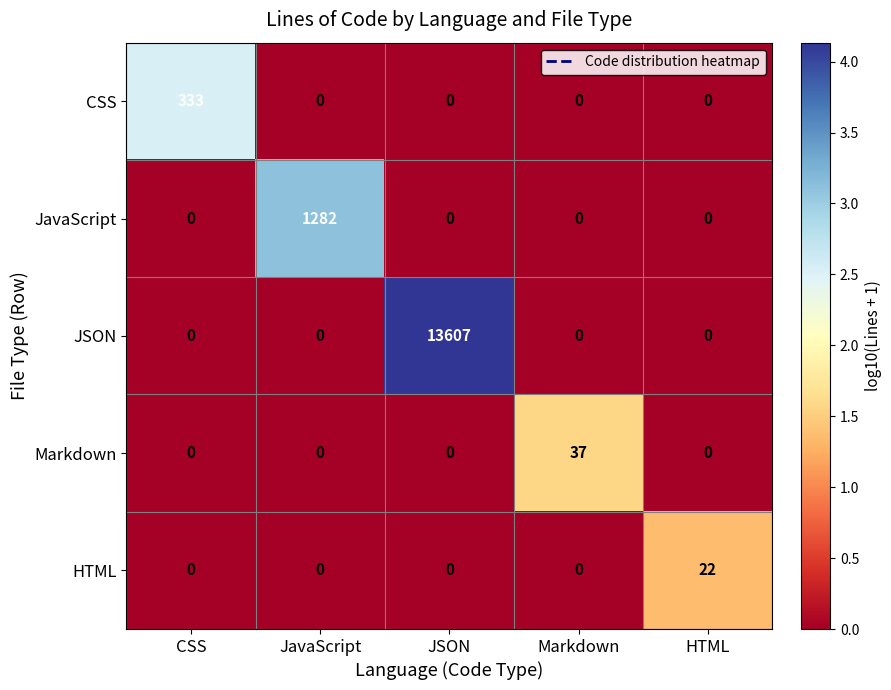

Which series has the largest total across all categories?

JSON